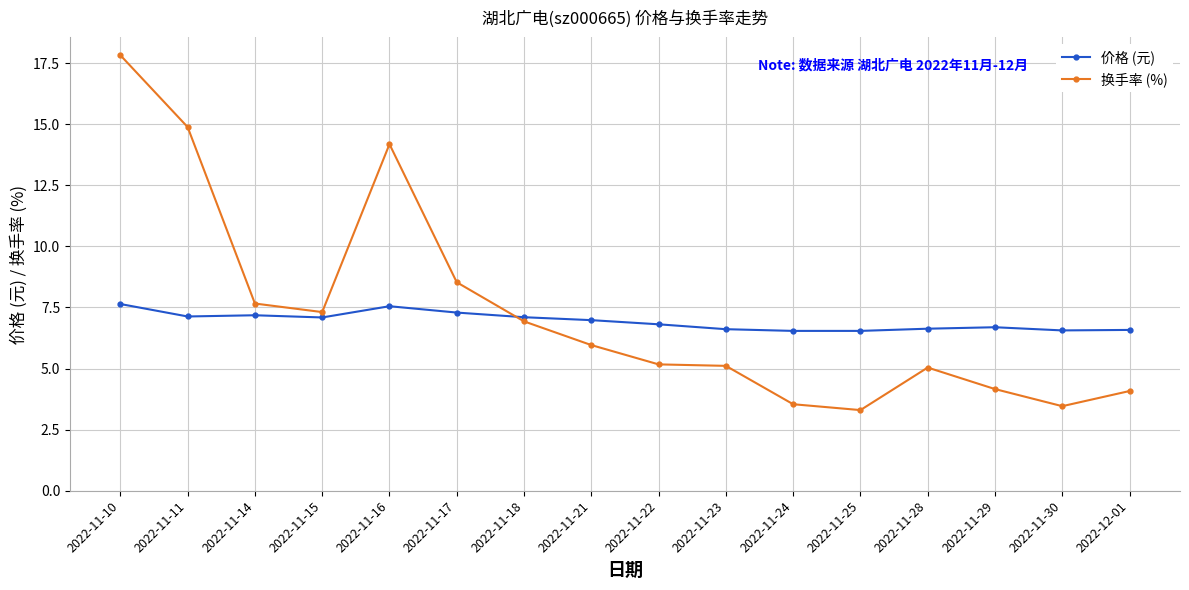

What is the maximum value for 价格 (元)?

7.6